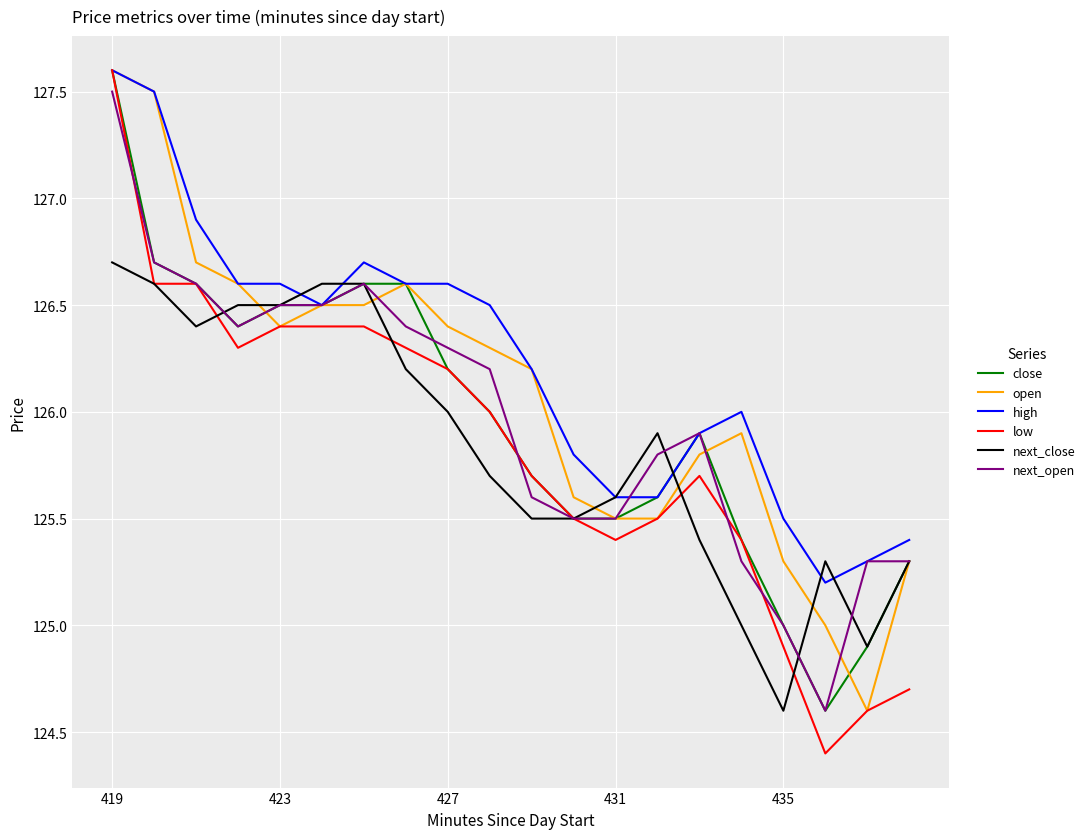

What is the lowest value of the open series?

124.6